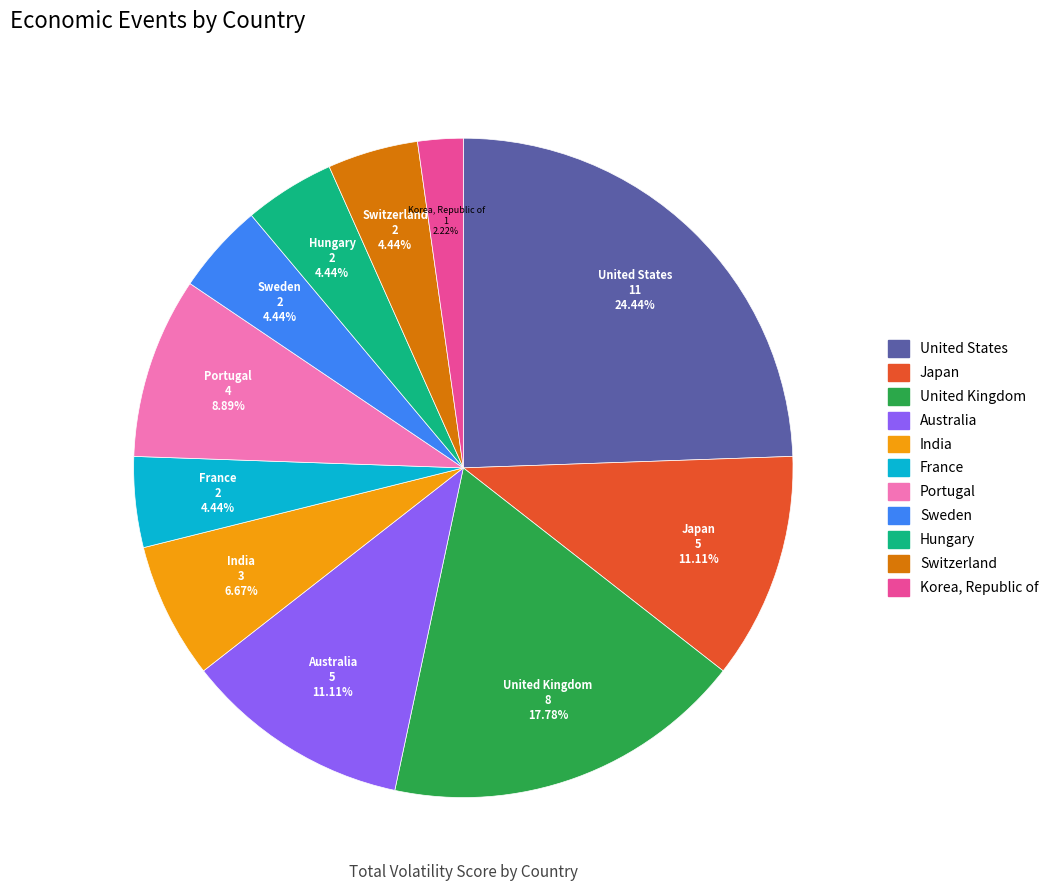

How many segments does this pie chart have?

11